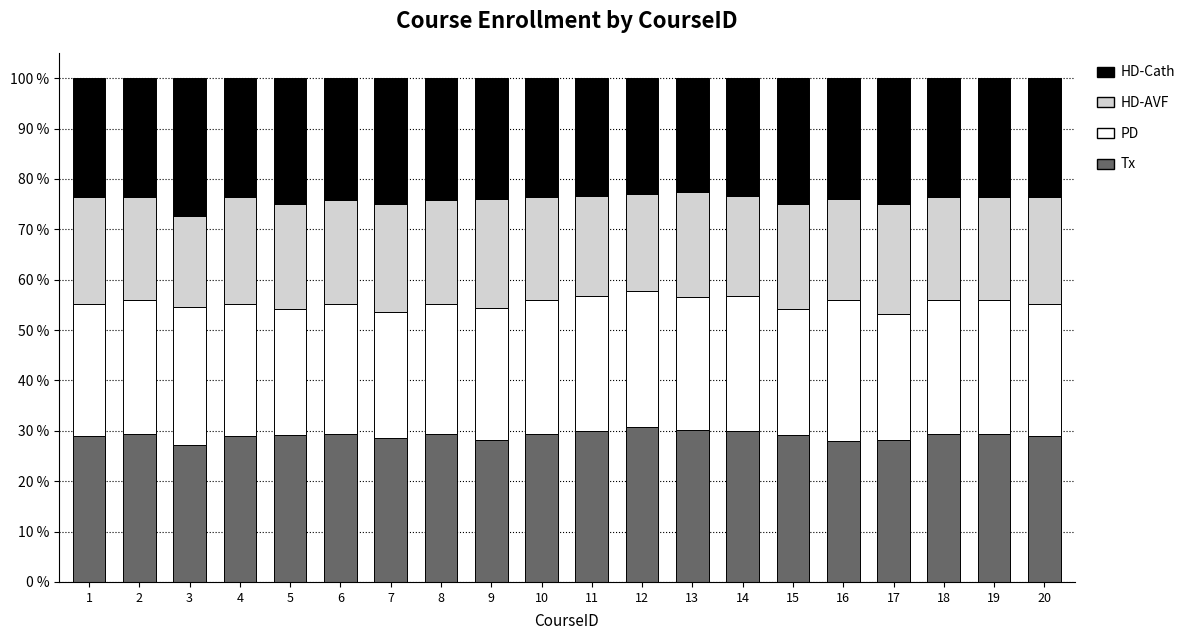

The Tx series shows 27.3 at 3. True or false?

True